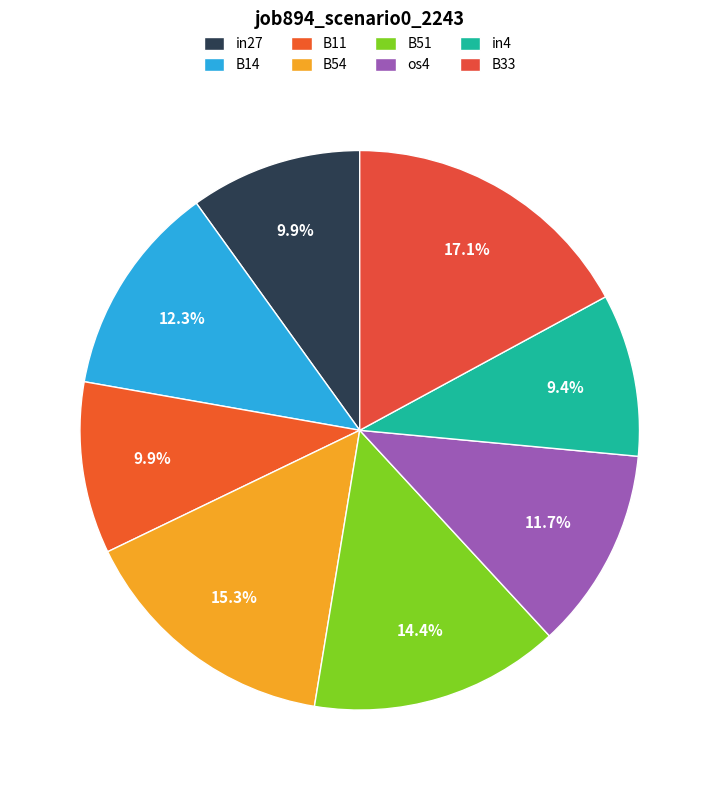

Which category has the smallest portion of the pie?

in4